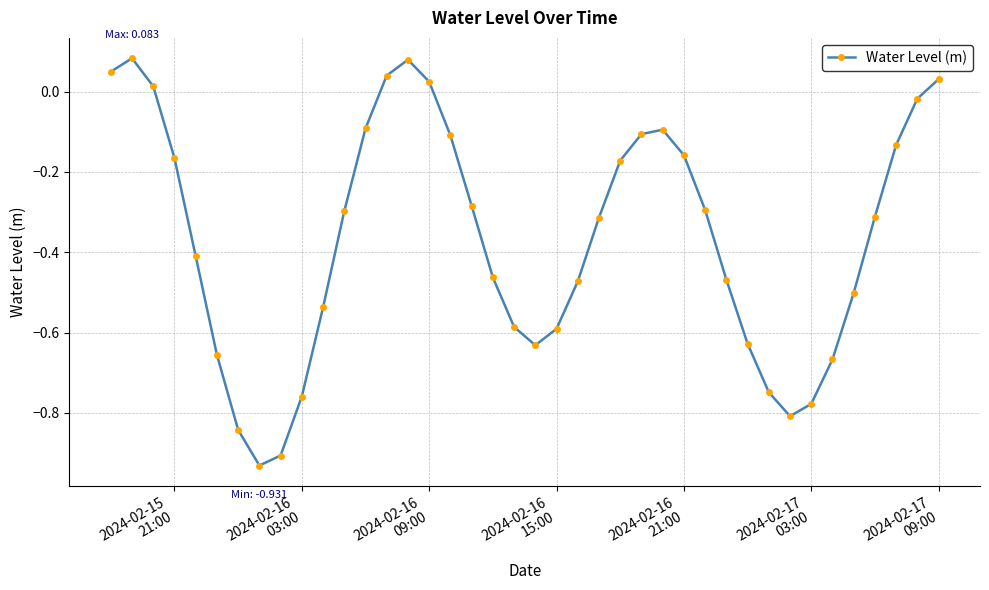

What is the average value?

-0.4